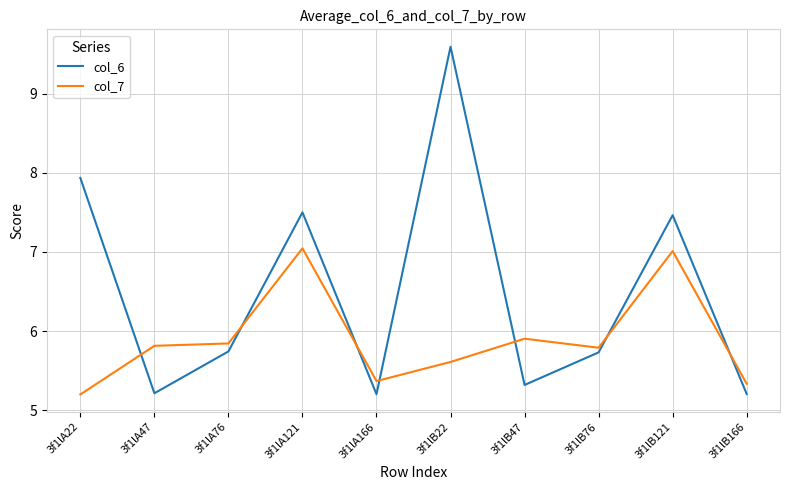

Rank the series by their average value, from lowest to highest.

col_7, col_6